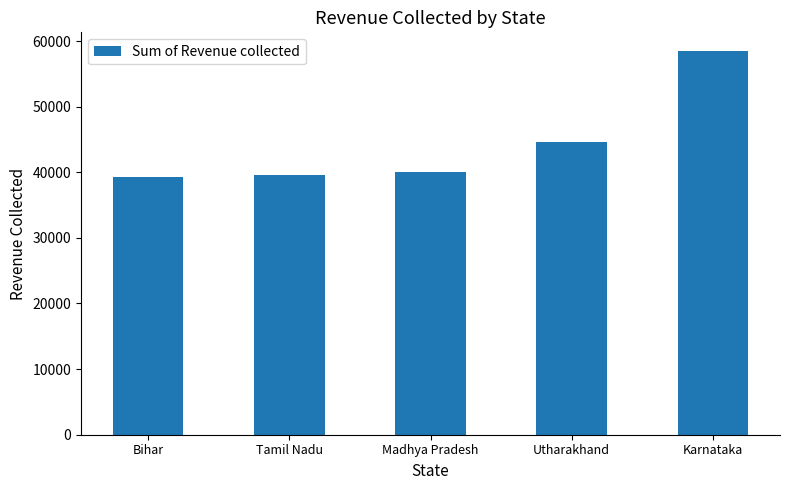

The value at Bihar is 39235. True or false?

True